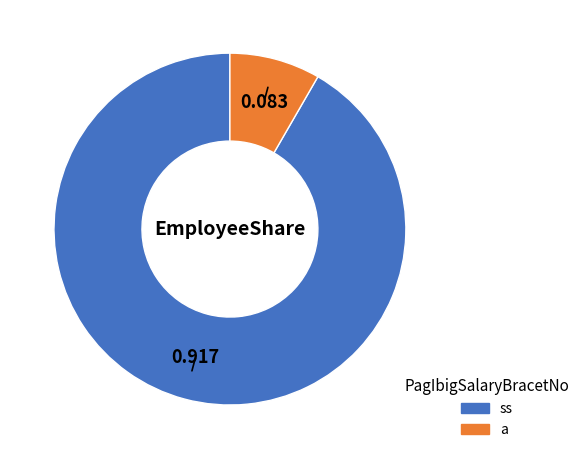

Which category has the biggest portion of the pie?

ss